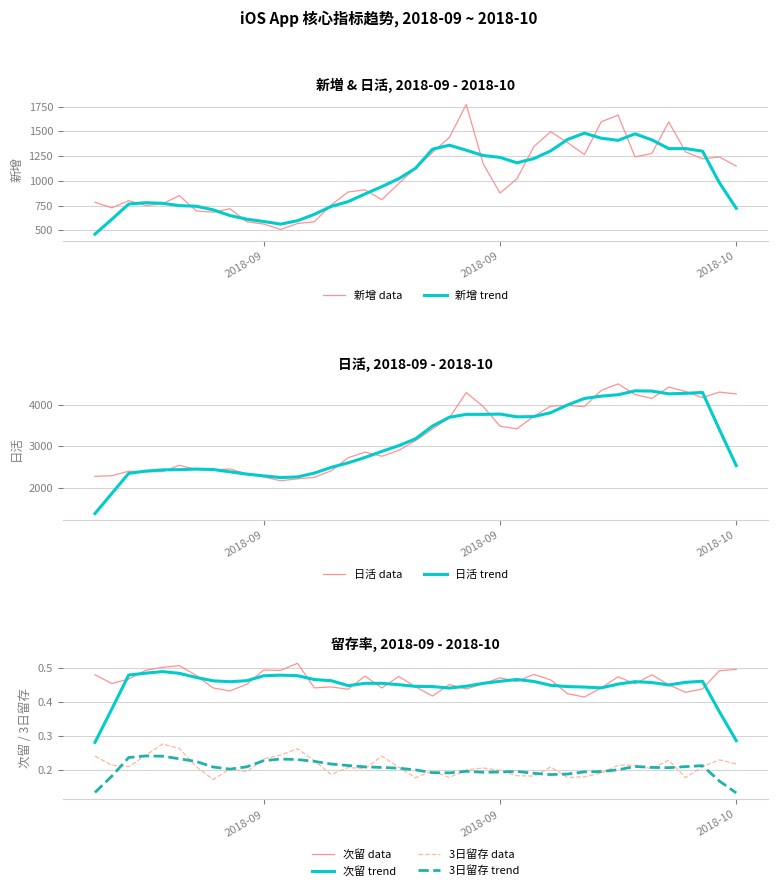

What is the value of the 新增 point at the 39th from the left?

1150.0